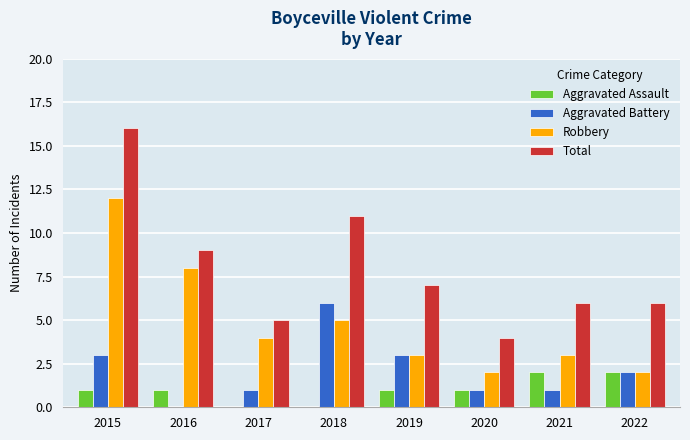

Which category has the highest value in the Total series?

2015